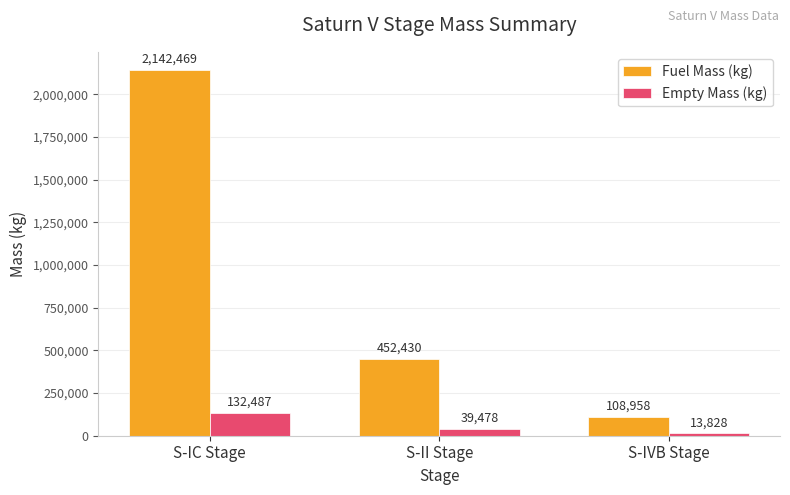

What is the value of the Fuel Mass (kg) bar at the 3rd from the left?

108958